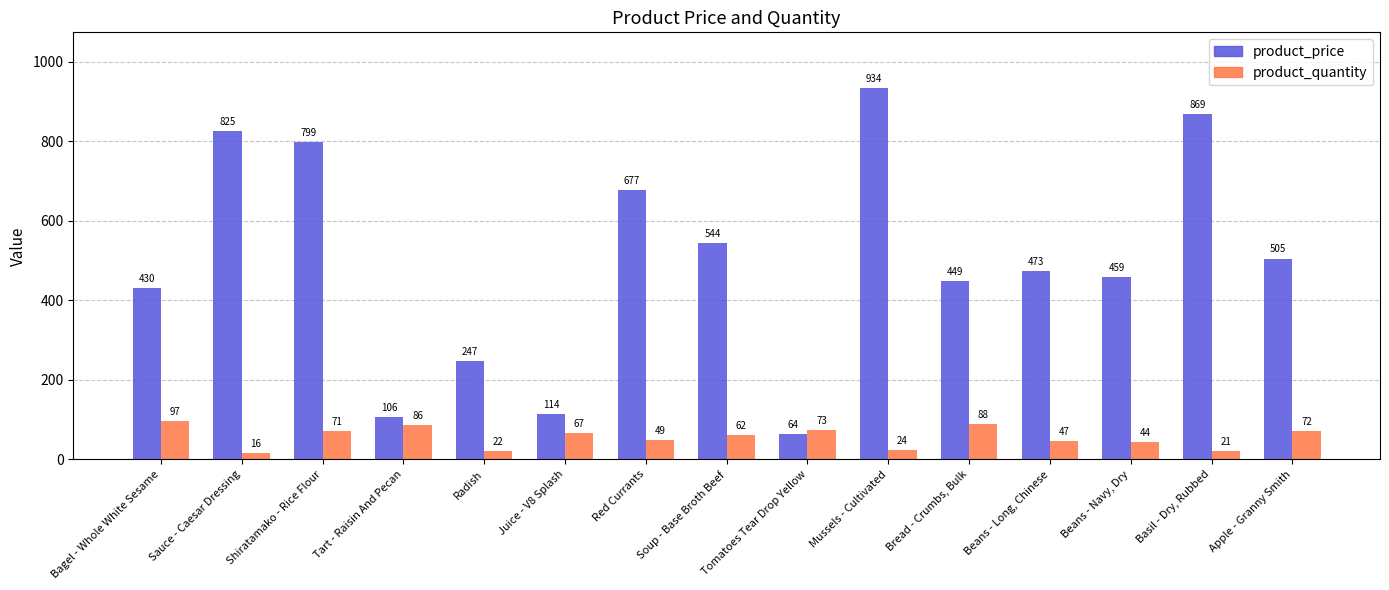

At which label is product_quantity closest to 56?

Soup - Base Broth Beef